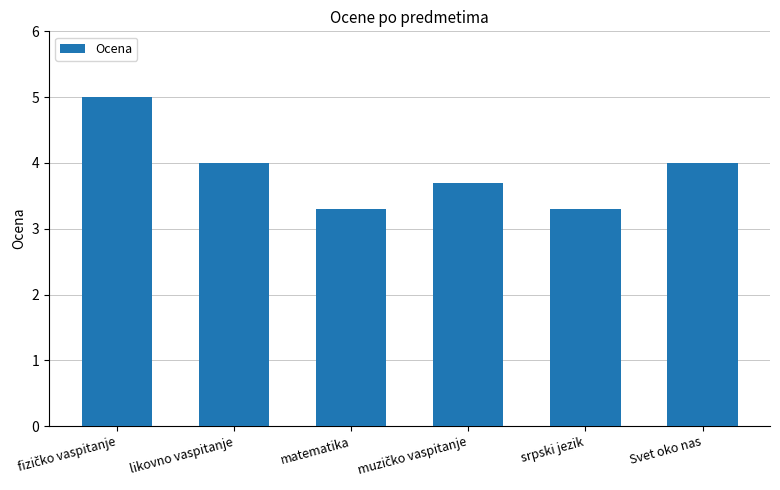

Count the number of data series in this chart.

1